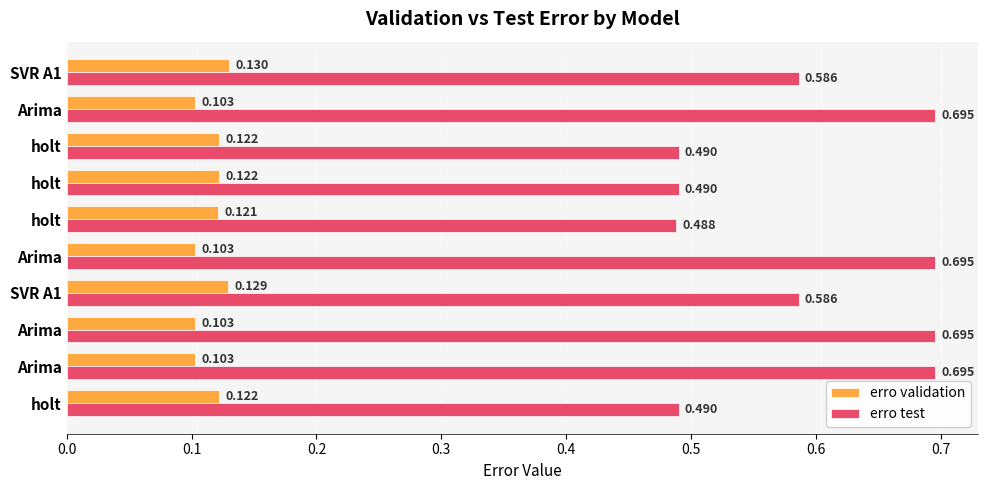

What is the sum of all erro validation values?

1.2